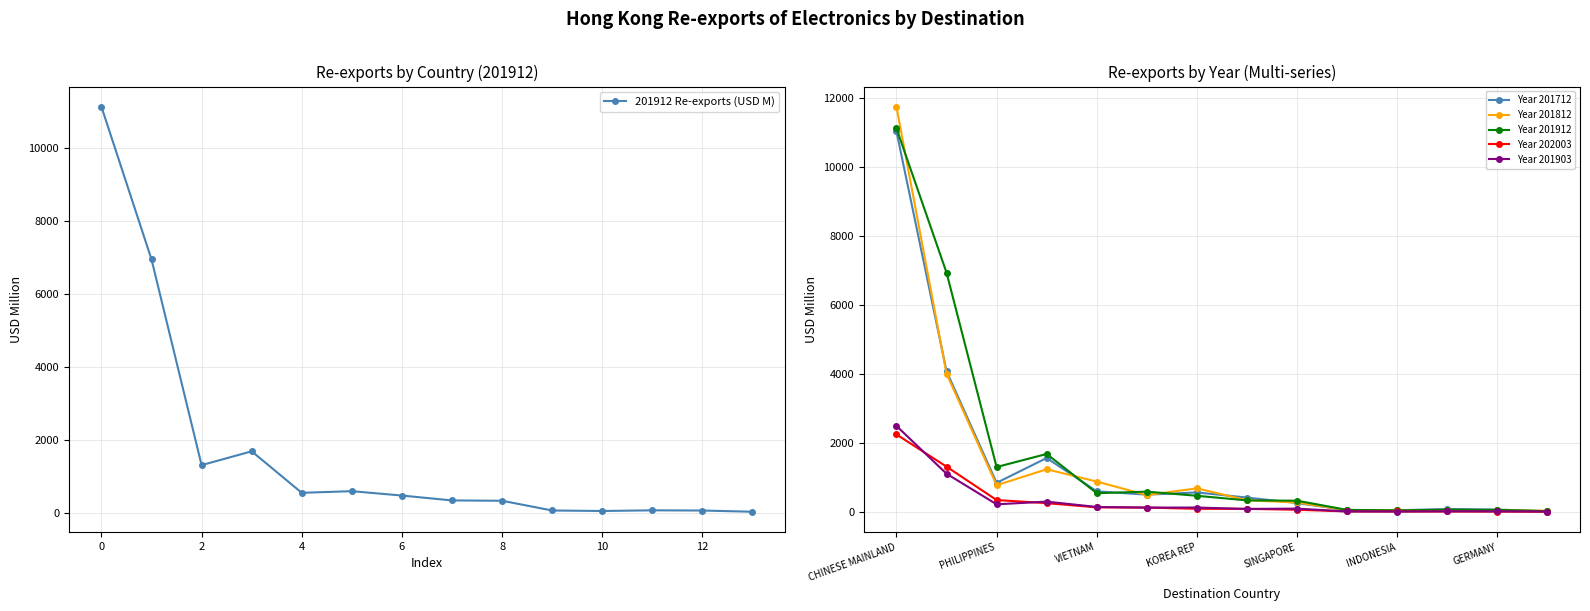

What is the value of the Year 201712 point at the 11th from the left?

562.6